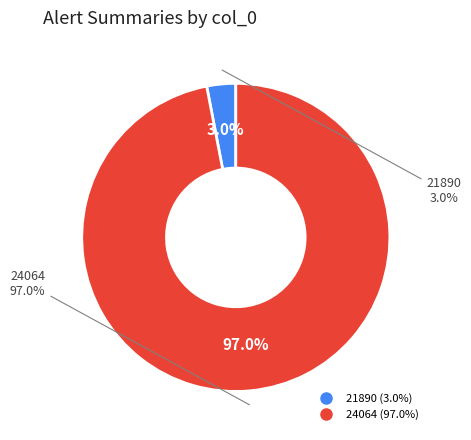

Is 24064 the majority of the pie?

Yes